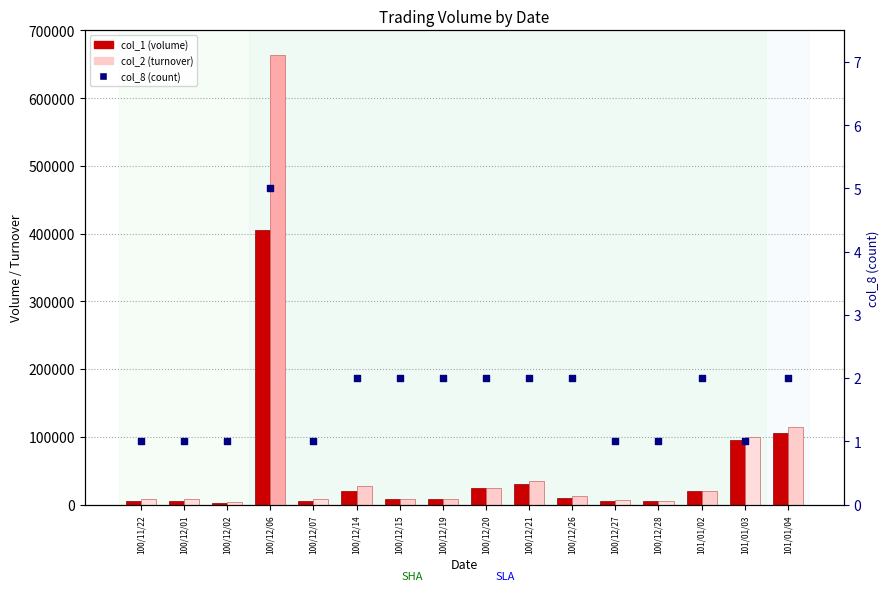

Which series has the largest Y range (max minus min)?

col_2 (turnover)